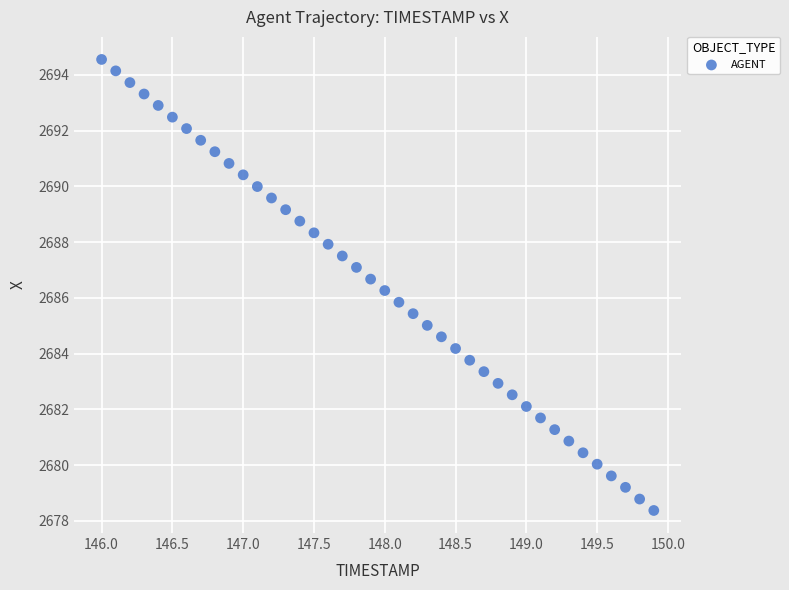

What is the range of X values (max minus min)?

3.9